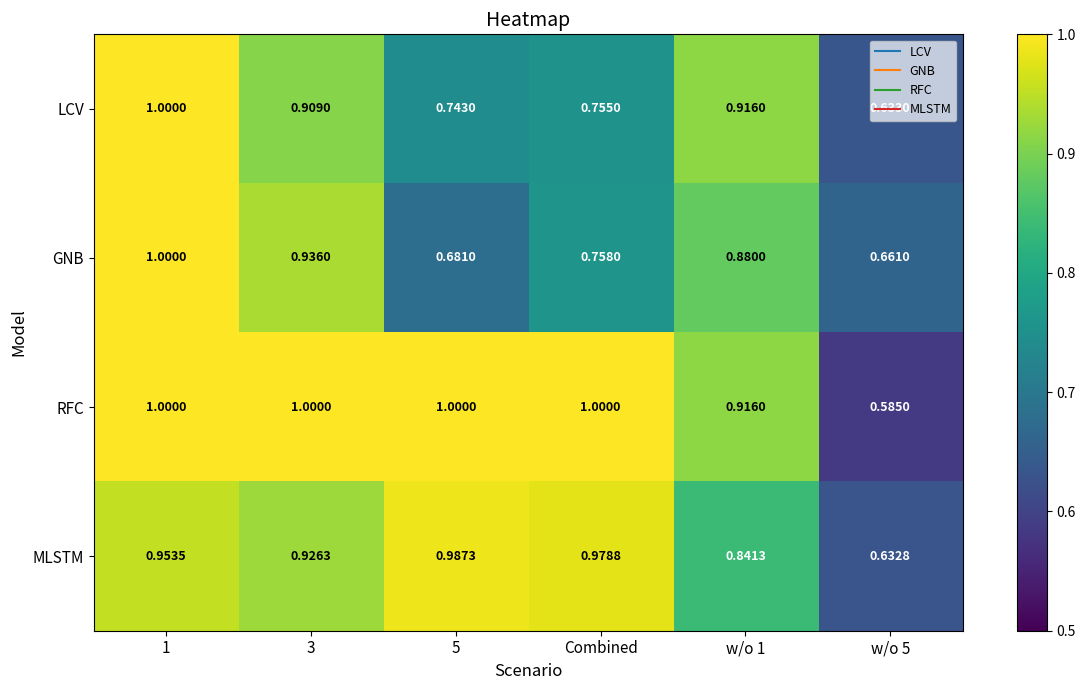

At 5, list the series in order from smallest to largest.

GNB, LCV, MLSTM, RFC